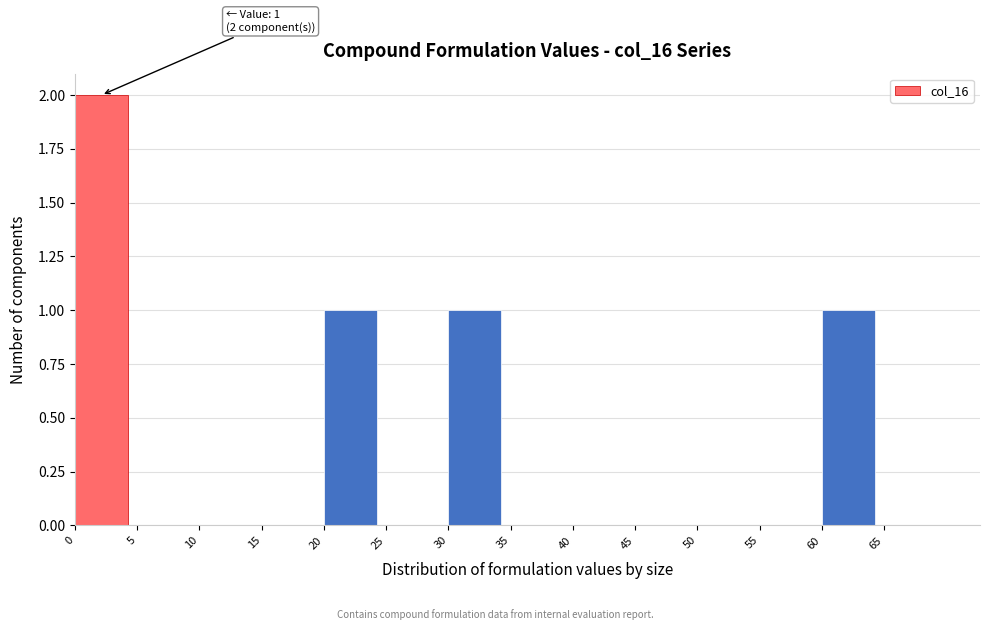

Over which range of the x-axis is the bar tallest?

0 to 5